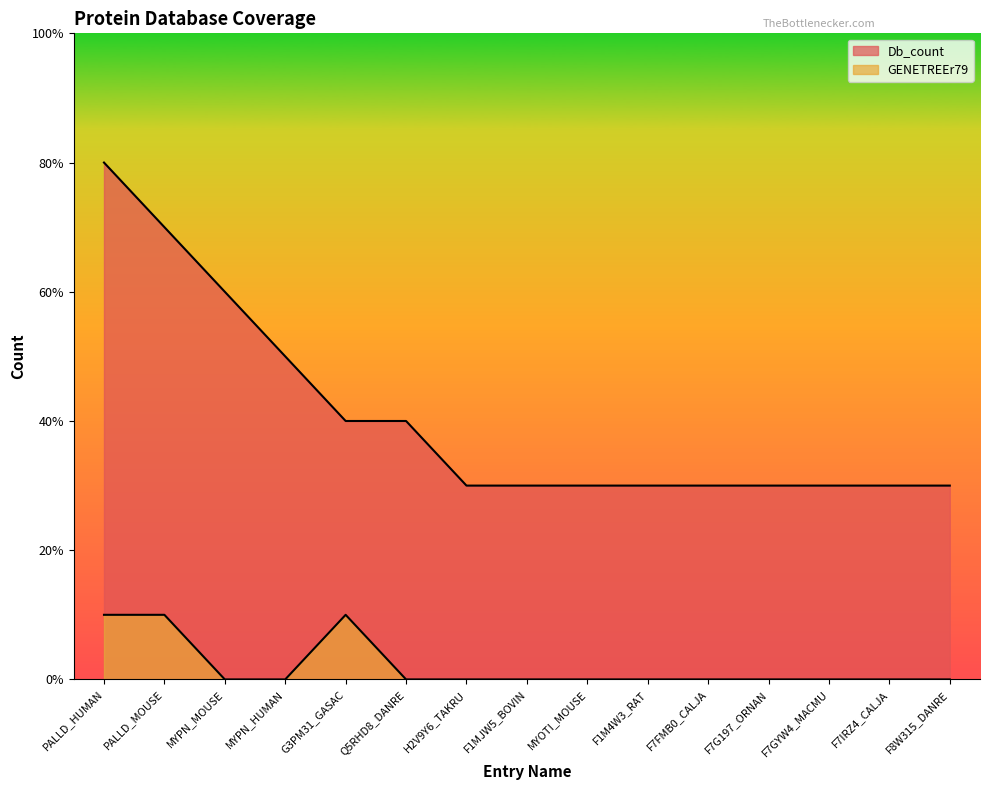

True or false: GENETREEr79 and Db_count cross at least once.

False